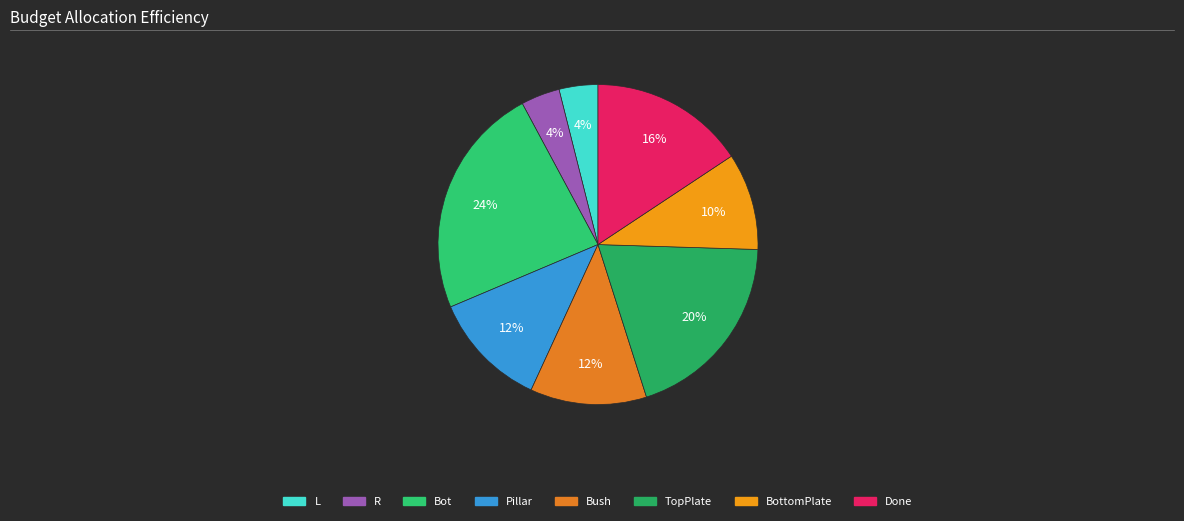

How many segments does this pie chart have?

8